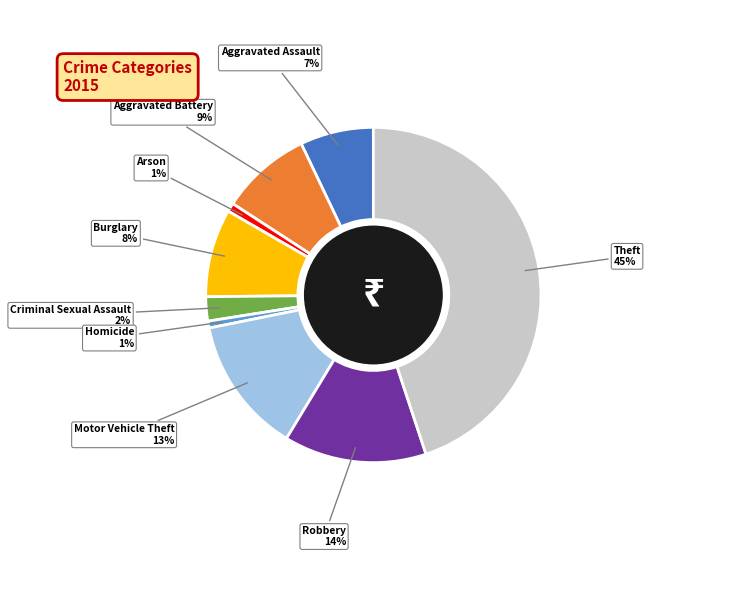

Is there any slice that represents more than half of the pie?

No